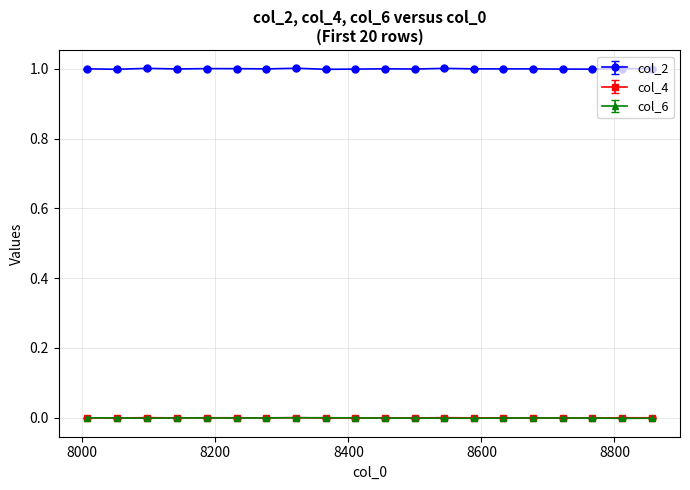

What is the value of the col_2 point at the 15th from the left?

1.0